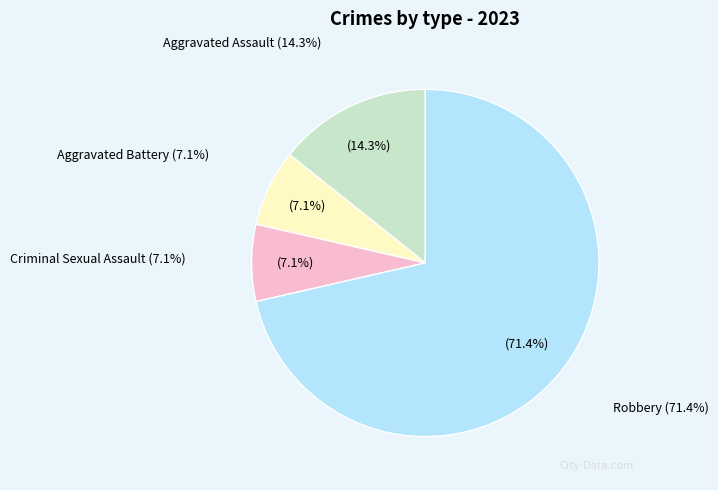

Rank the categories by value from highest to lowest.

Robbery, Aggravated Assault, Aggravated Battery, Criminal Sexual Assault